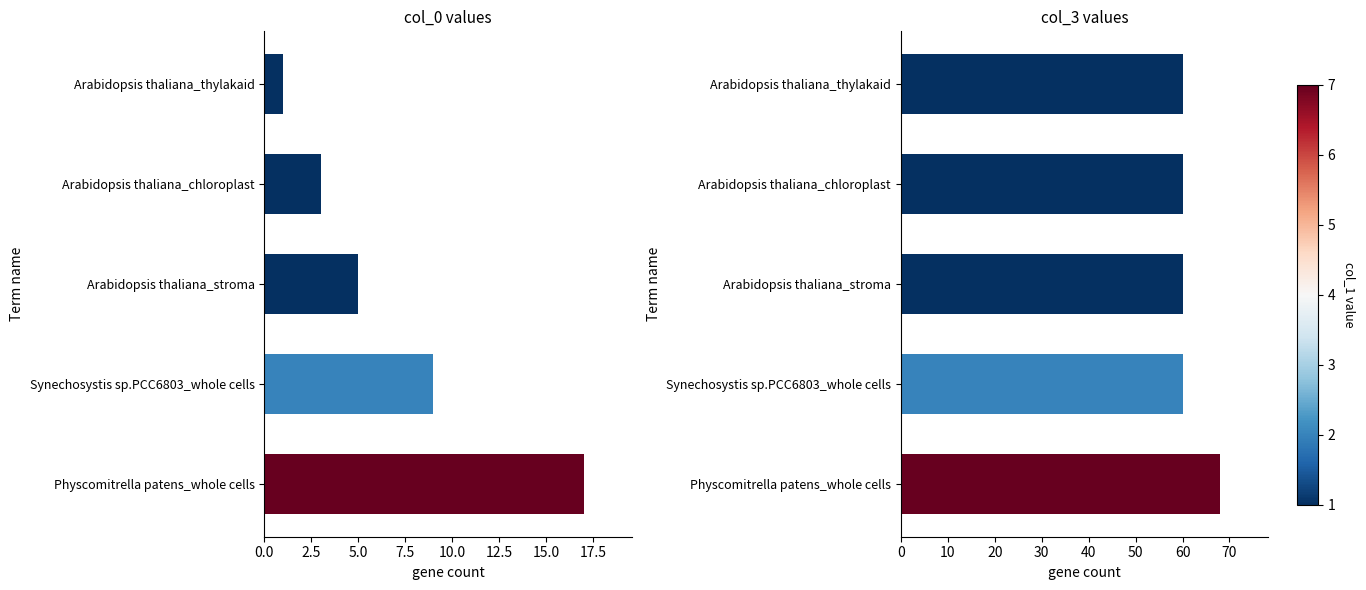

The value of col_0 at Arabidopsis thaliana_thylakaid is 1. True or false?

True